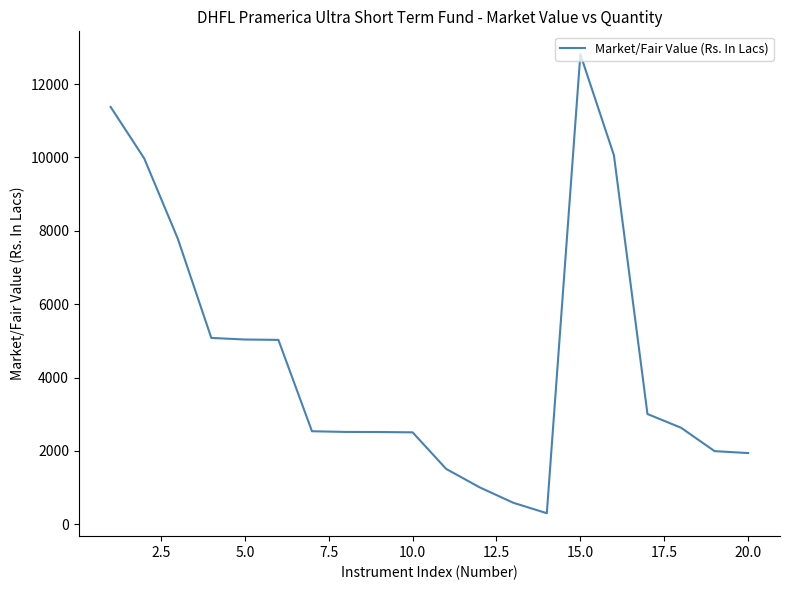

What is the difference between the maximum and minimum values?

12514.1